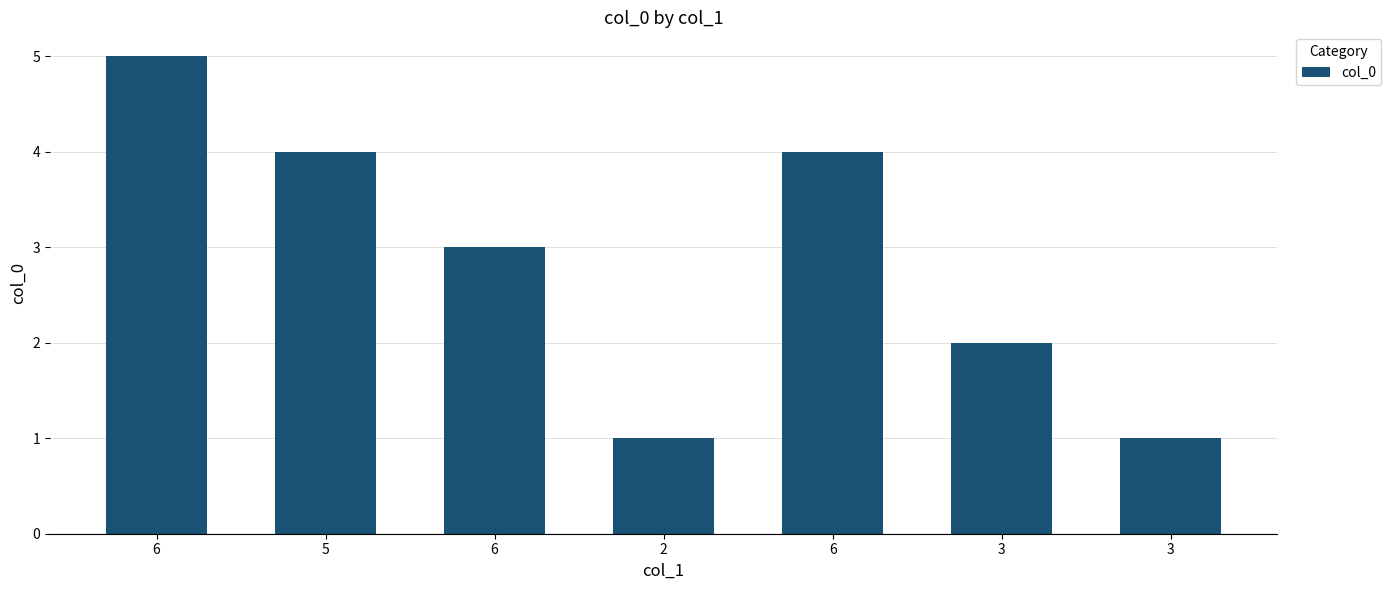

At which label is the value closest to 3?

6